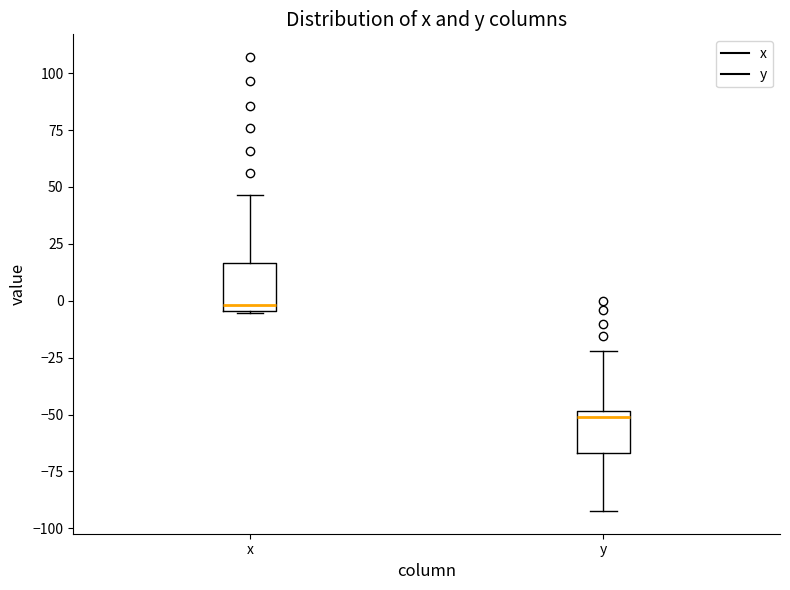

Where is the lower edge of the box for y on the y-axis? The values are not printed on the chart, so give them approximately, as read against the axis.

-65